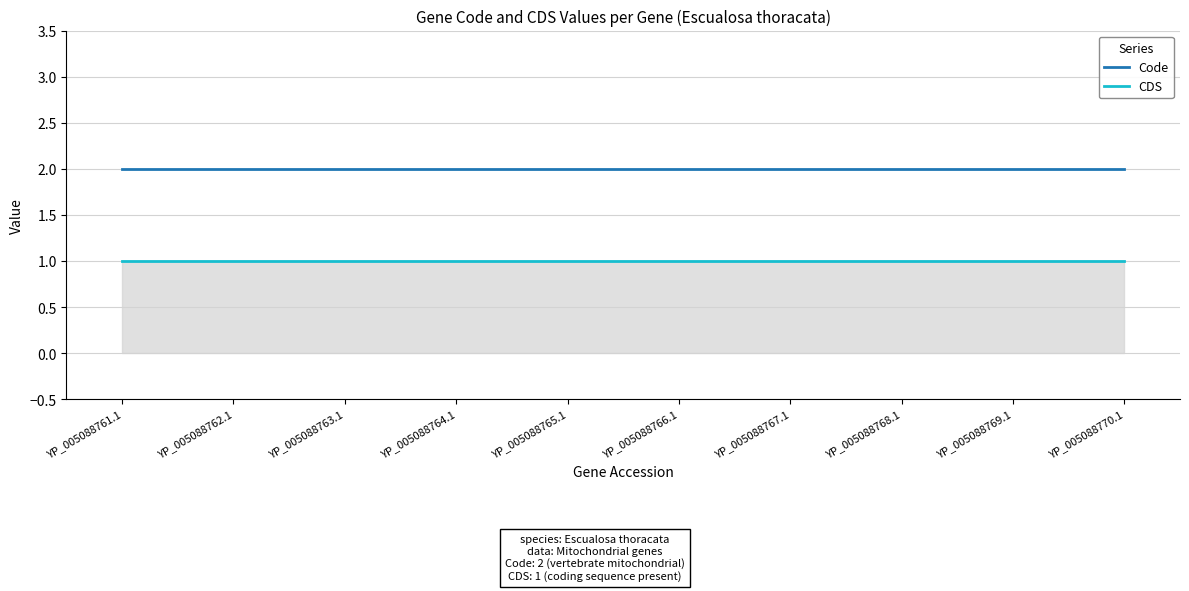

True or false: Code and CDS intersect in this chart.

False